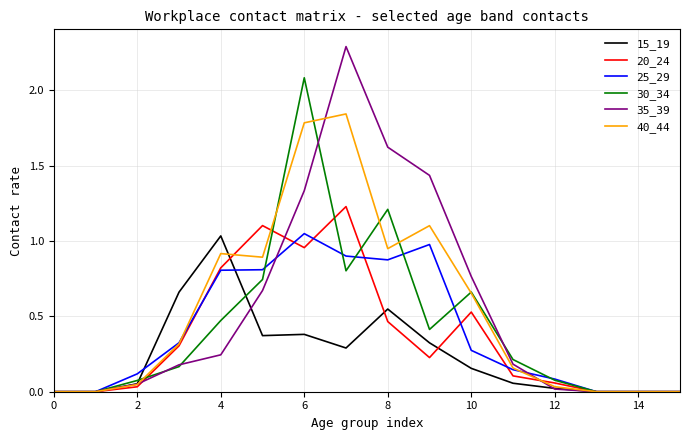

Which series has the widest spread of values?

35_39